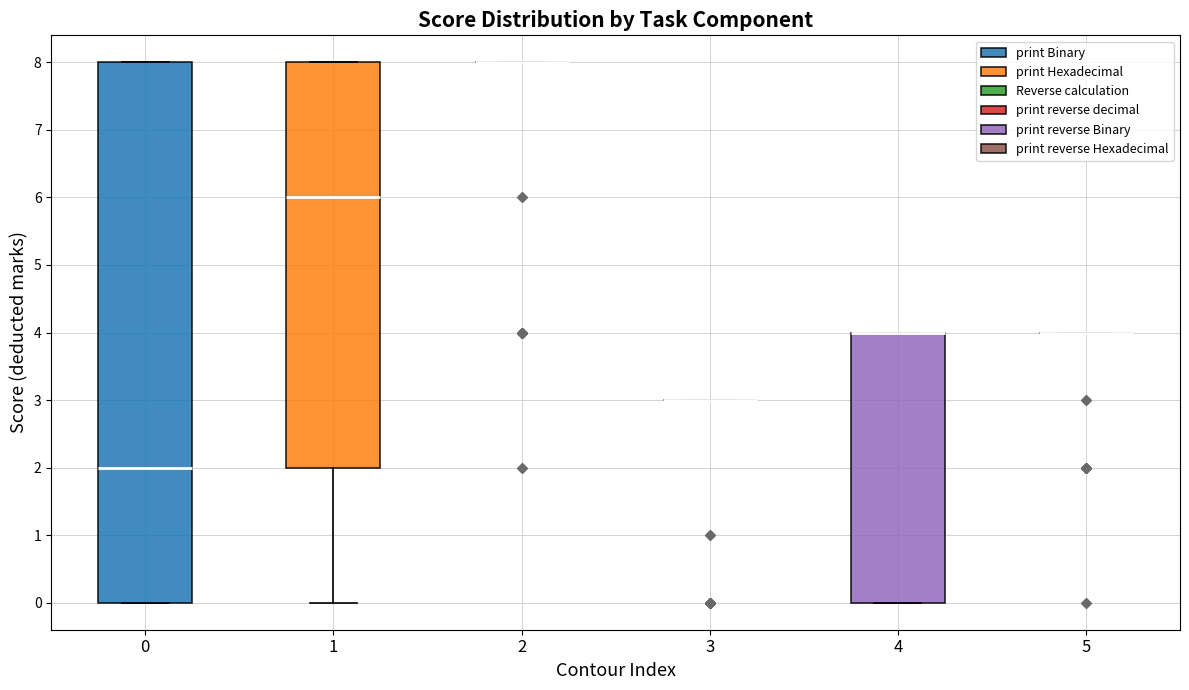

Reading left to right, read every box against the y-axis: the position of its median line, the range the box covers, and the ends of its whiskers. The values are not printed on the chart, so give them approximately, as read against the axis.

0: median 2, box 0 to 8, whiskers 0 to 8
1: median 6, box 2 to 8, whiskers 0 to 8
2: box collapsed to a line at 8, whiskers 8 to 8
3: box collapsed to a line at 3, whiskers 3 to 3
4: median 4 (drawn on the box's upper edge), box 0 to 4, whiskers 0 to 4
5: box collapsed to a line at 4, whiskers 4 to 4